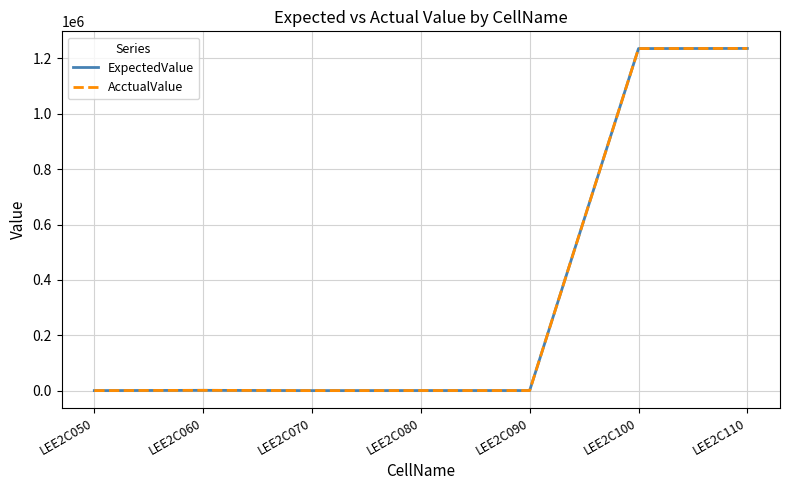

Does the chart have visible grid lines?

Yes